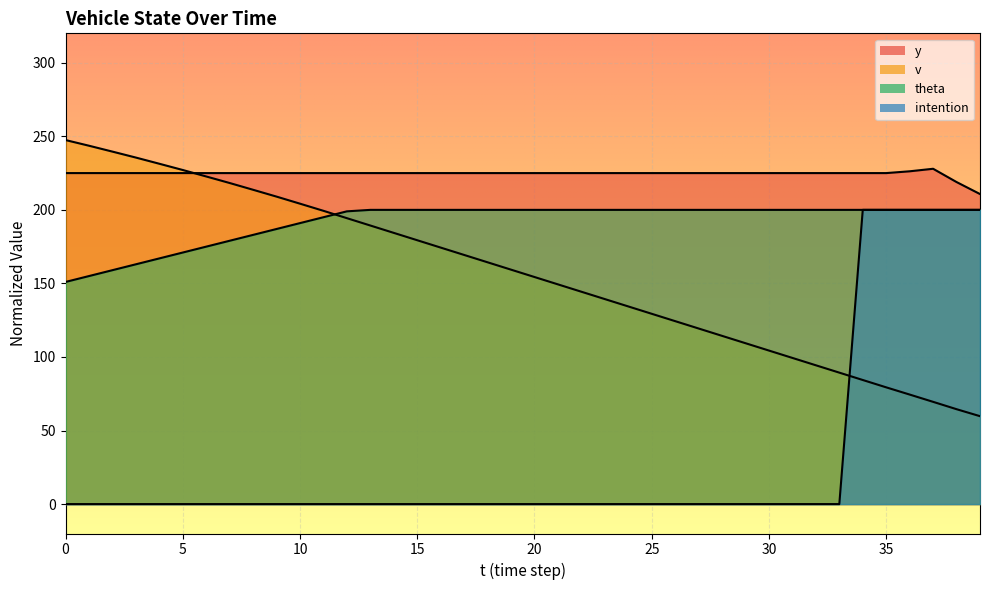

What is the highest value of the v series?

200.0